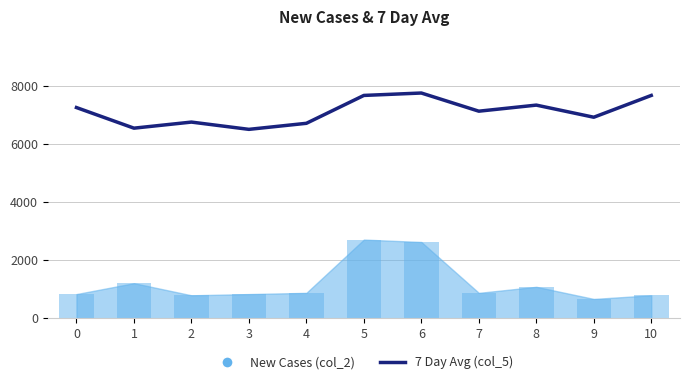

Between 0 and 10, which is larger?

10